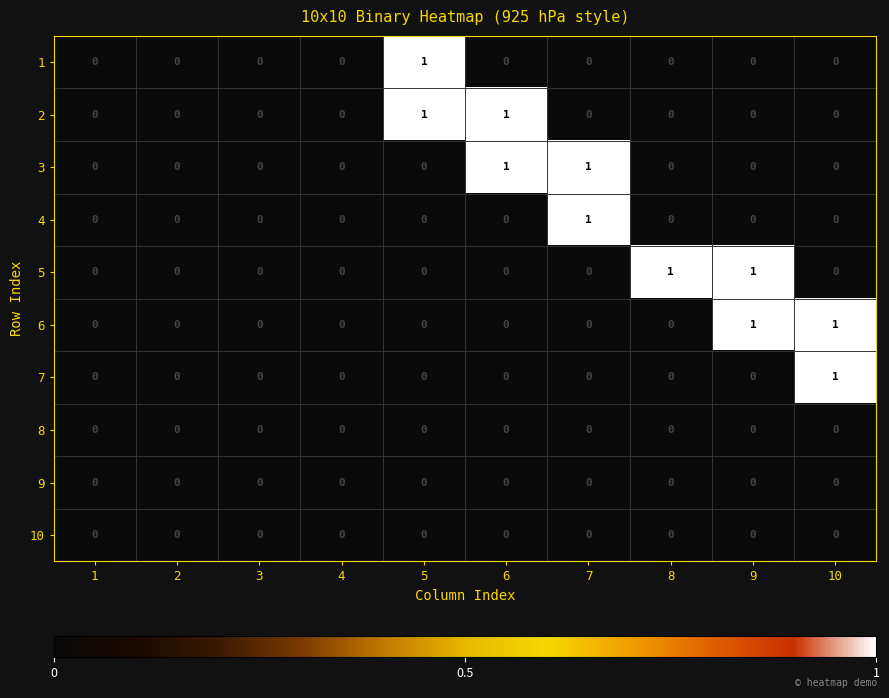

The value of 8 at 7 is 0. True or false?

True